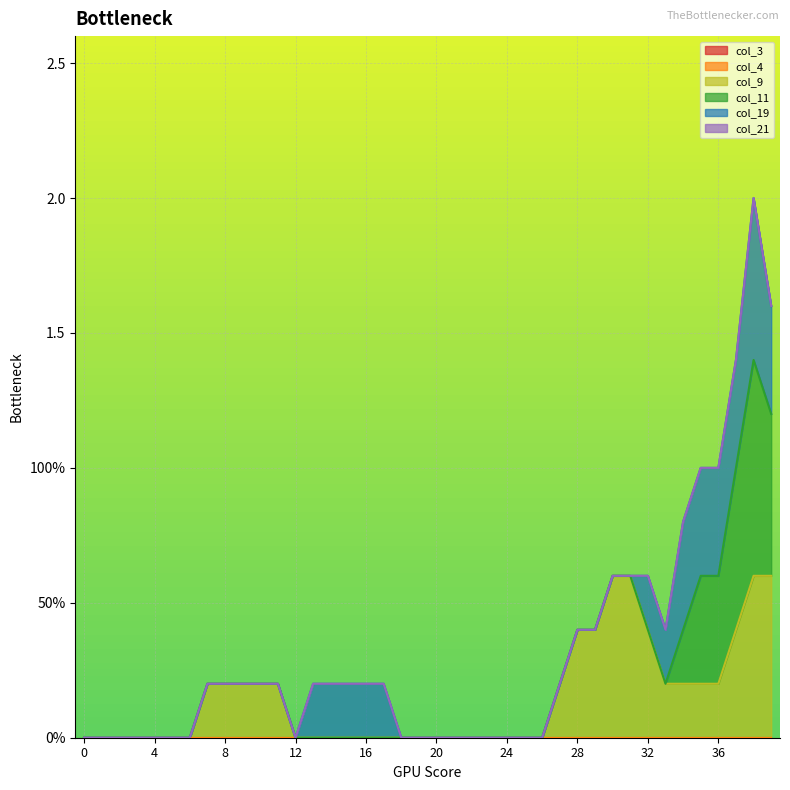

Which series has the largest total across all categories?

col_9